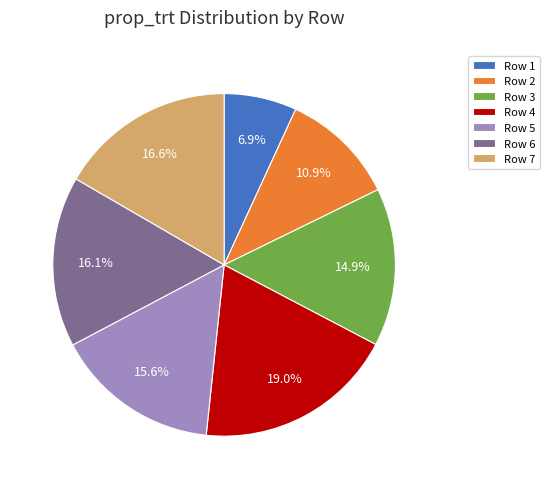

To the nearest percent, what is the difference between the Row 4 and Row 1 slice percentages?

12%